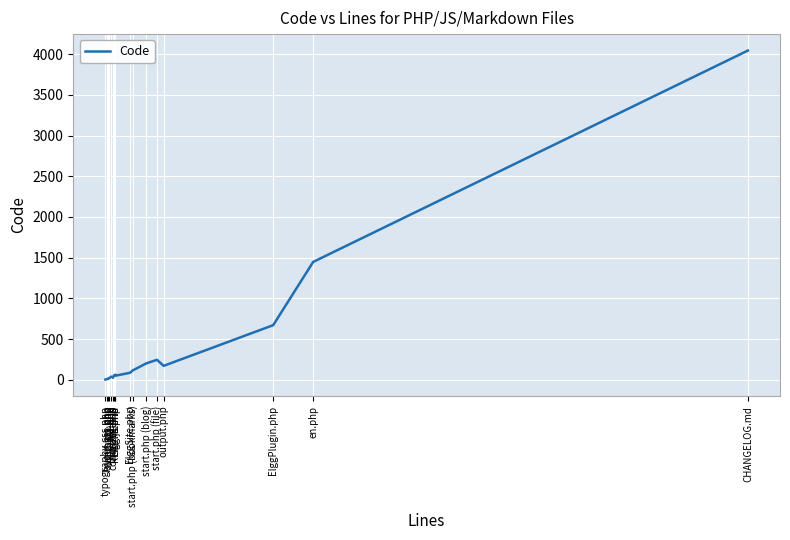

Which has a higher value, ElggSite.php or version.php?

ElggSite.php